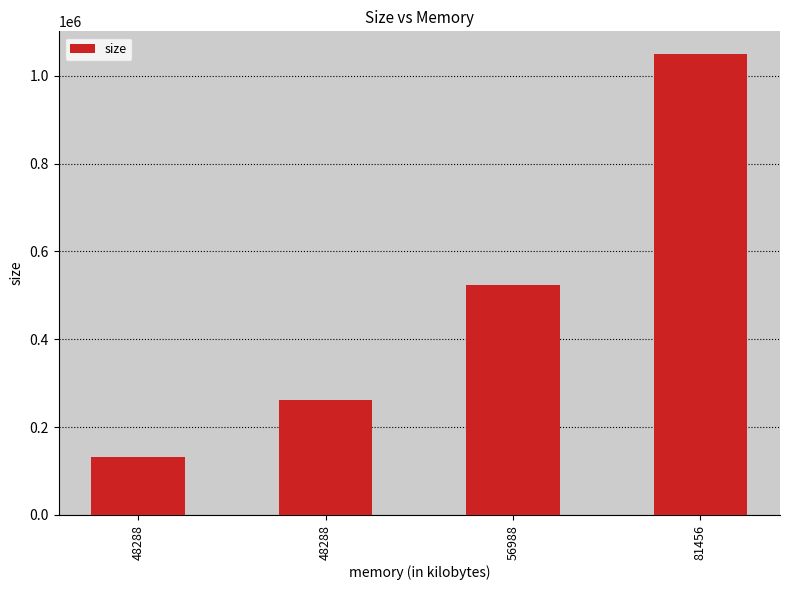

Where does the data first go above 524288?

81456